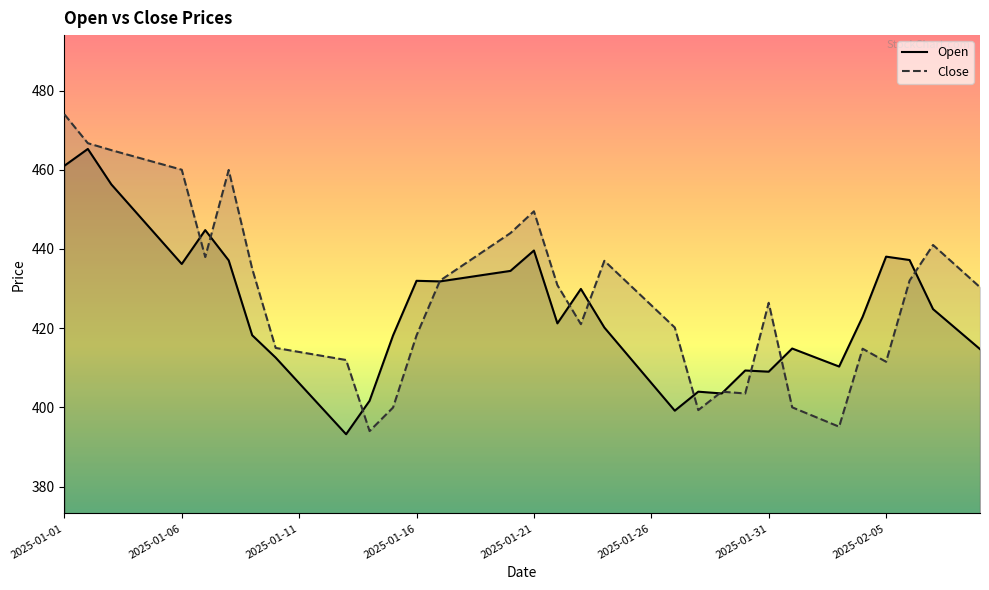

What value does the Open series have at 2025-01-06?

436.2